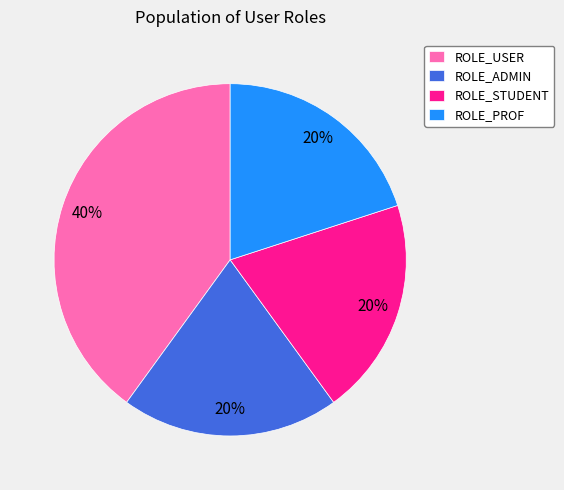

Which slice is the largest?

ROLE_USER